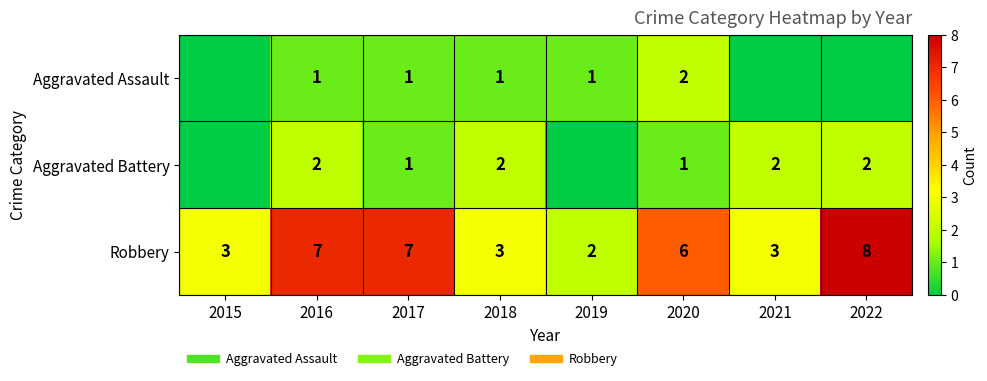

Which has a higher value, 2015 or 2022?

2015